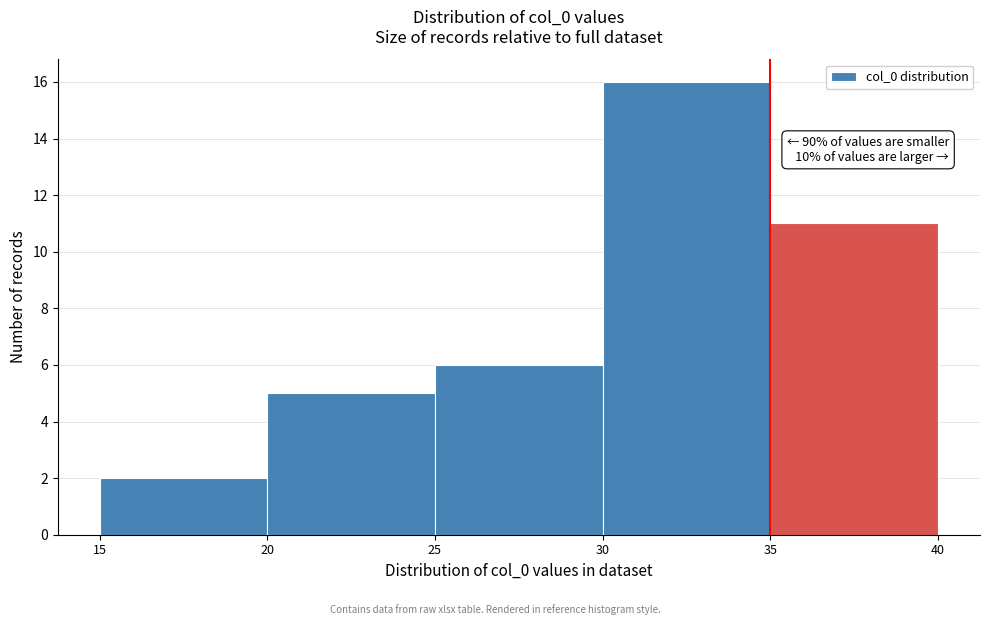

Over which range of the x-axis is the bar tallest?

30 to 35